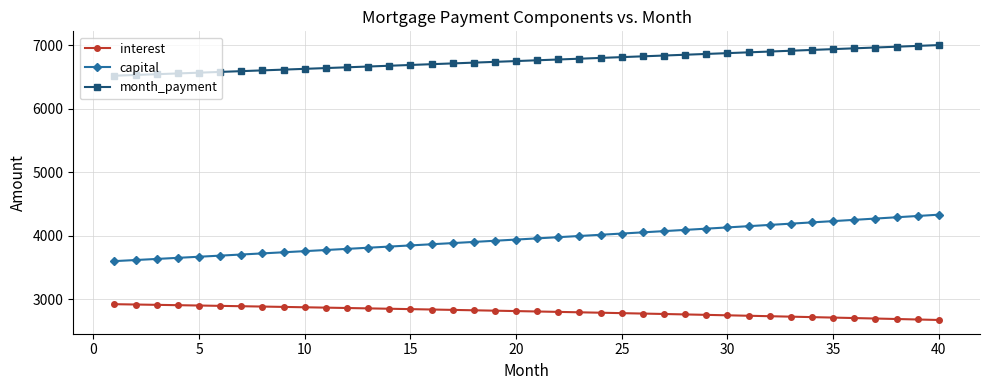

Is this an area chart (filled region under the line)?

No